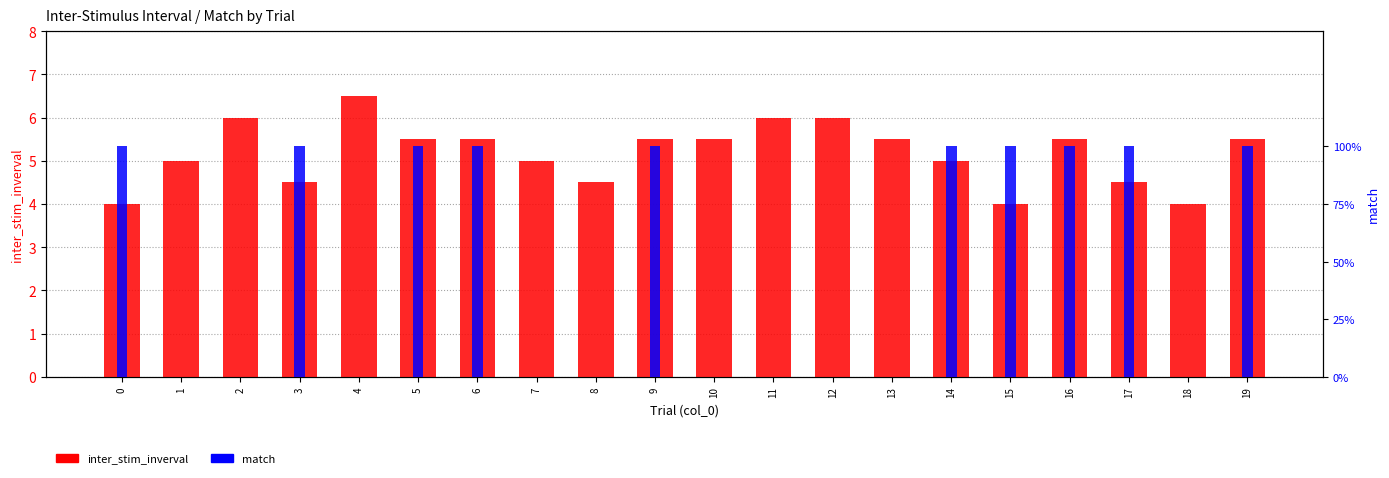

How many values in the inter_stim_inverval series are below 5?

6